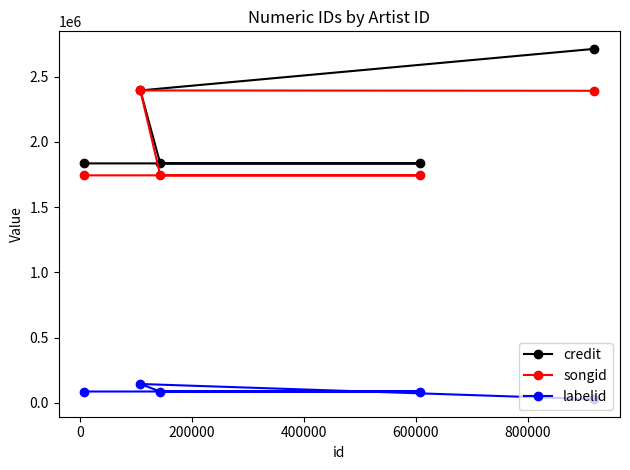

How many series are shown in this chart?

3